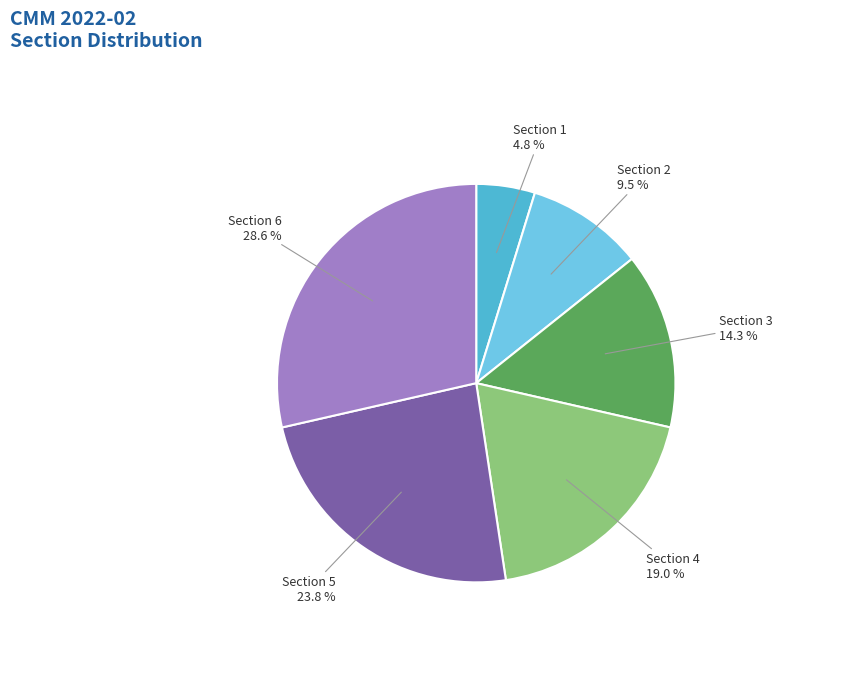

Is there a majority slice in this chart?

No